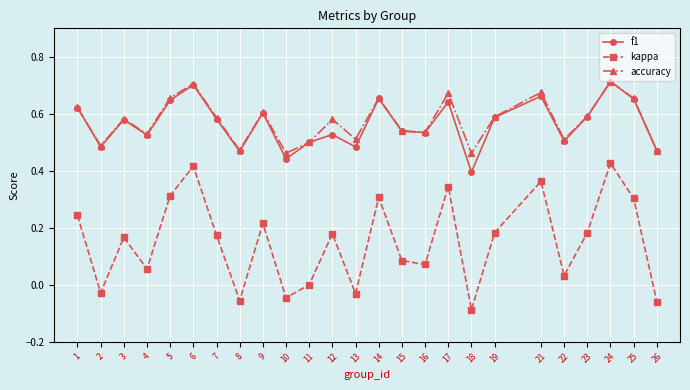

Which series has the largest range (max minus min)?

kappa